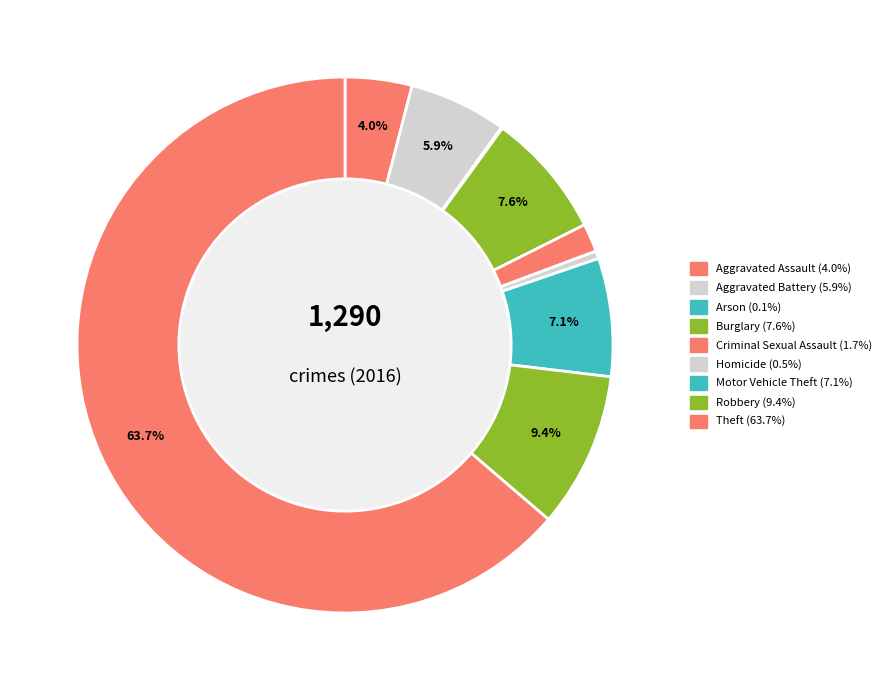

What is the smallest slice in the pie chart?

Arson